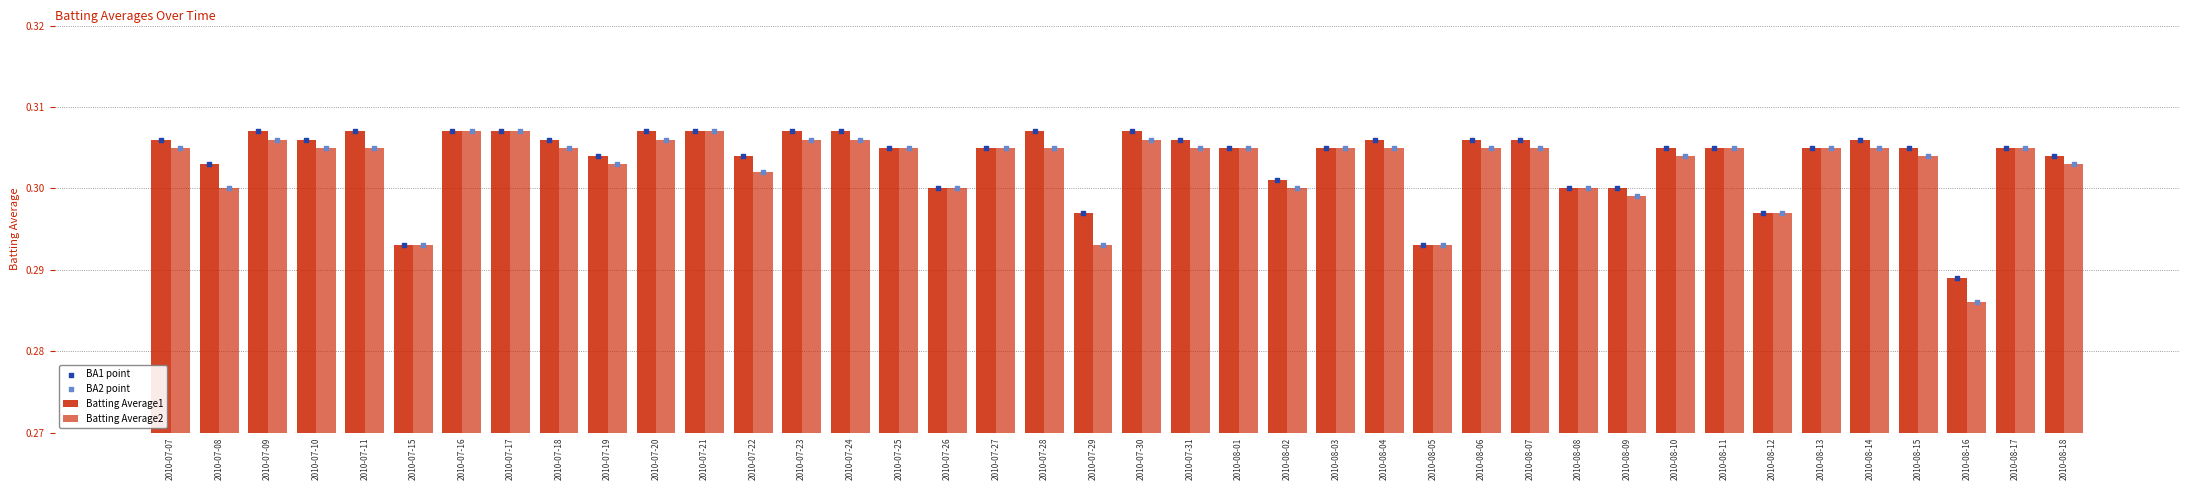

Which series has the largest Y range (max minus min)?

Batting Average2